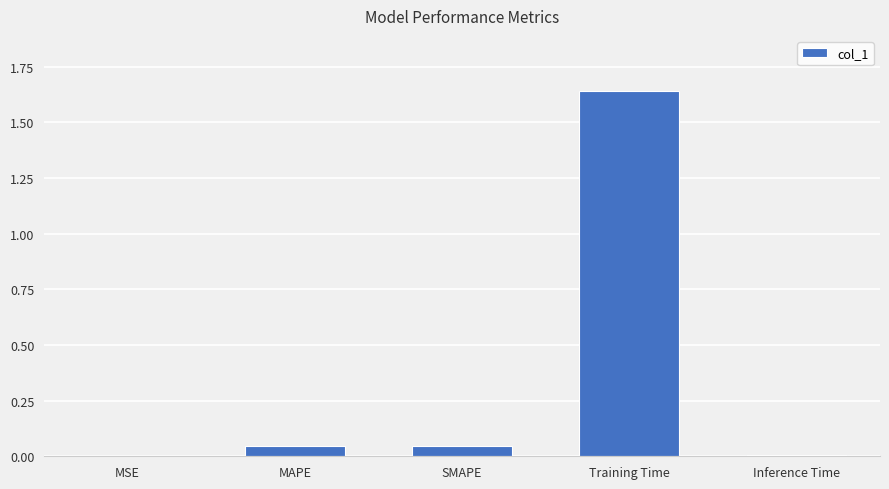

Which has a higher value, SMAPE or MSE?

SMAPE